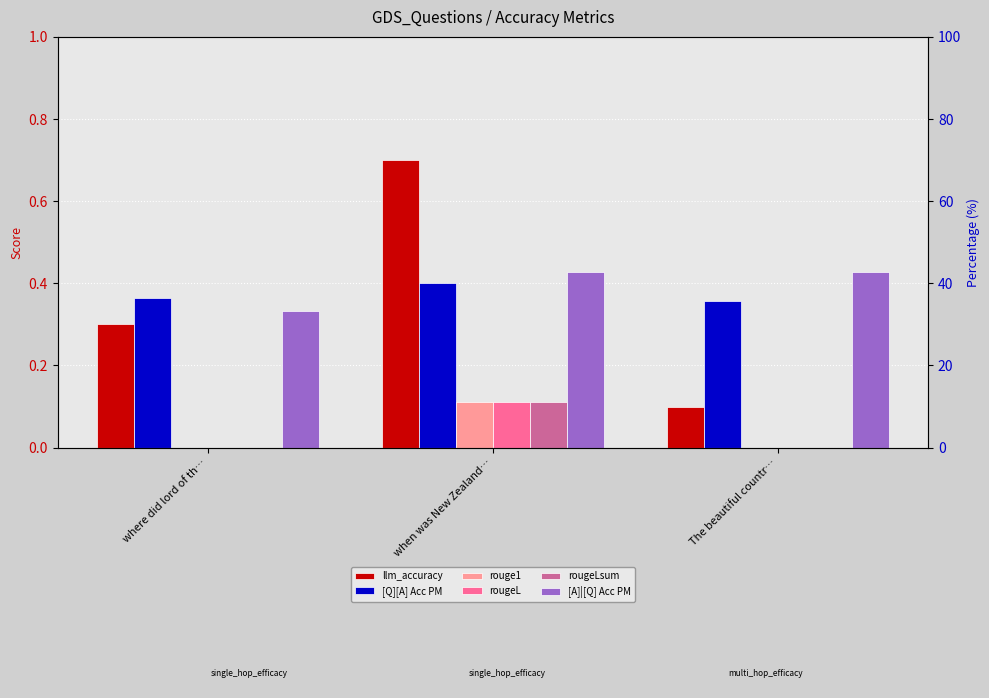

Count the rougeLsum values in the range 0 to 1.

3